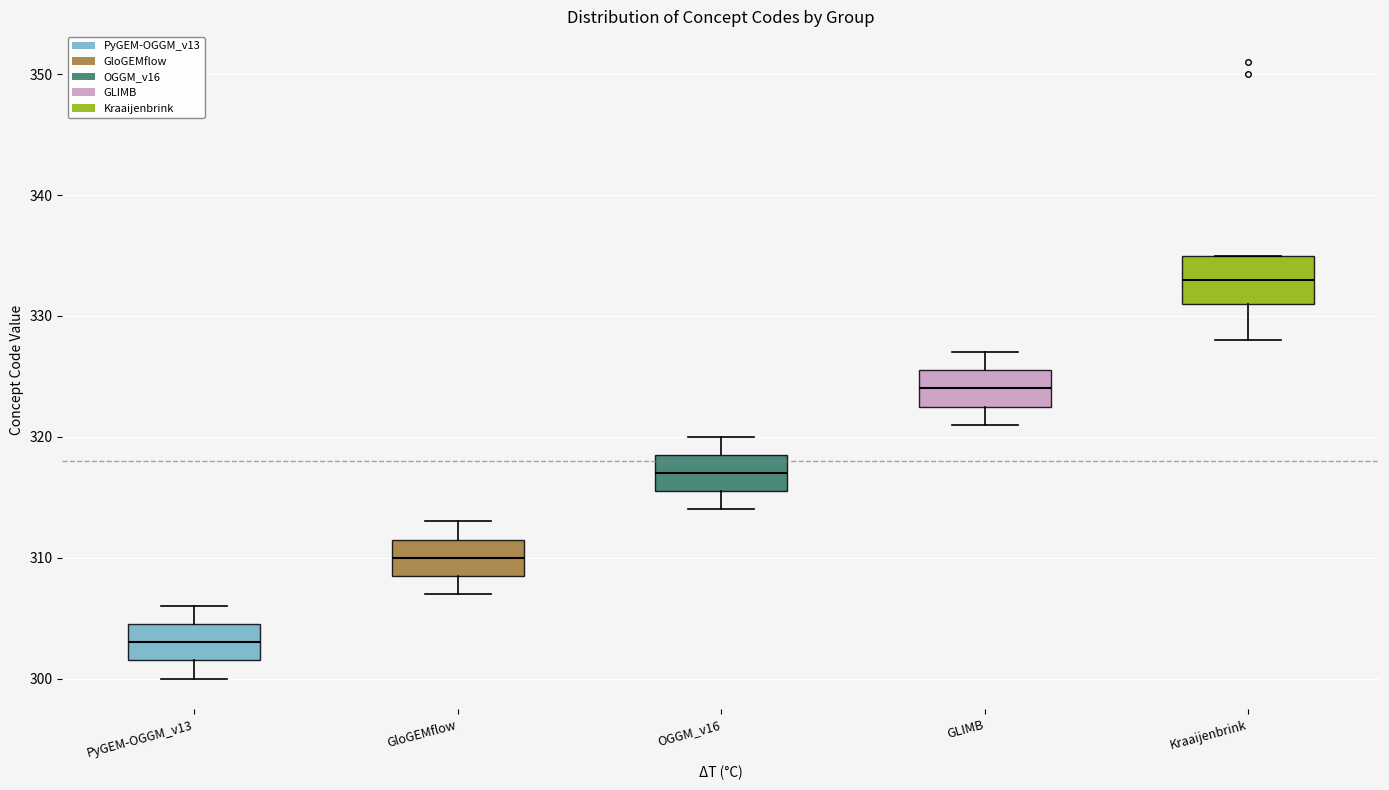

Which box's median line is the lowest?

PyGEM-OGGM_v13